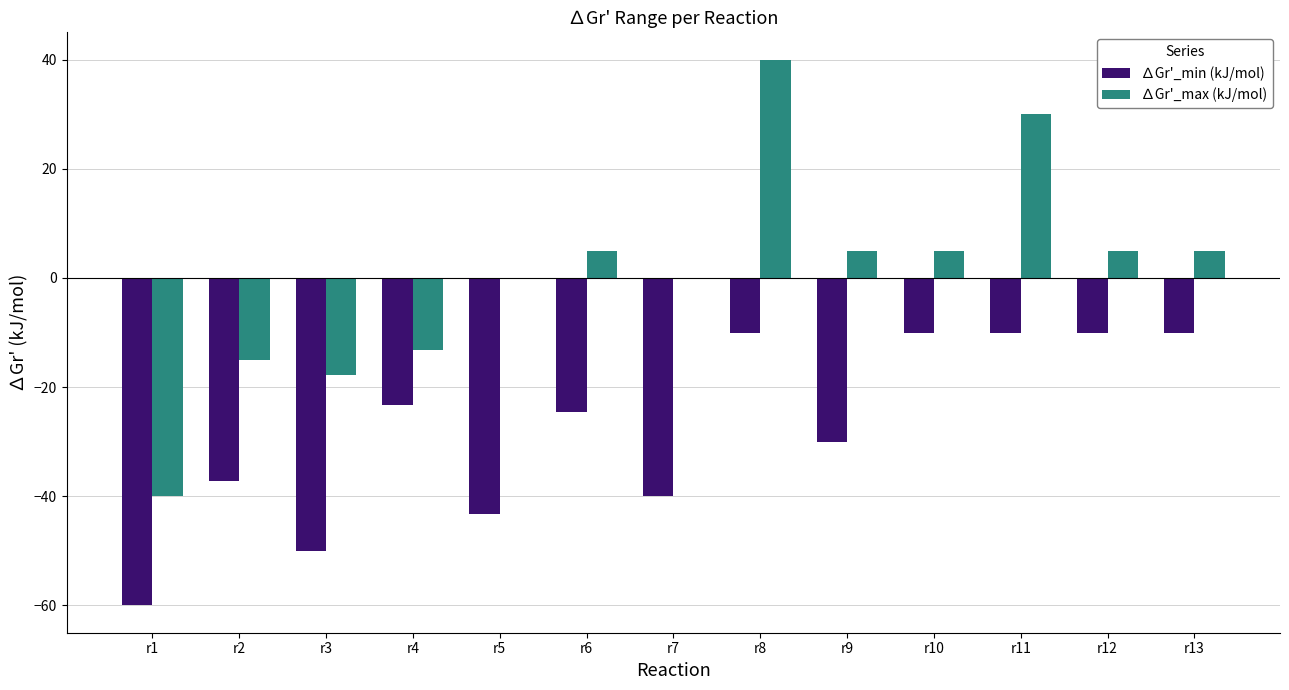

How many groups of bars are there?

13